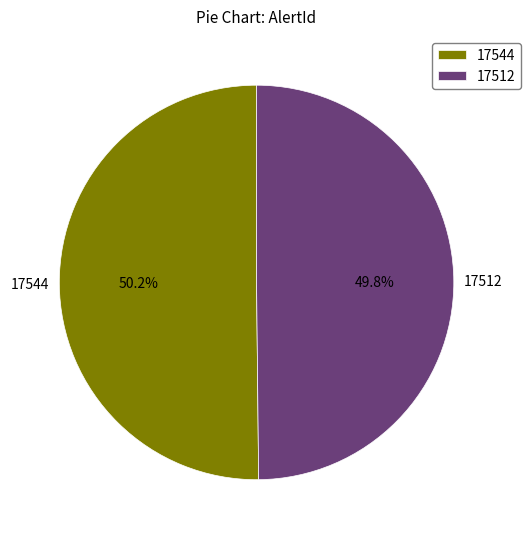

Approximately how many times larger is the value at 17544 compared to 17512?

1.0